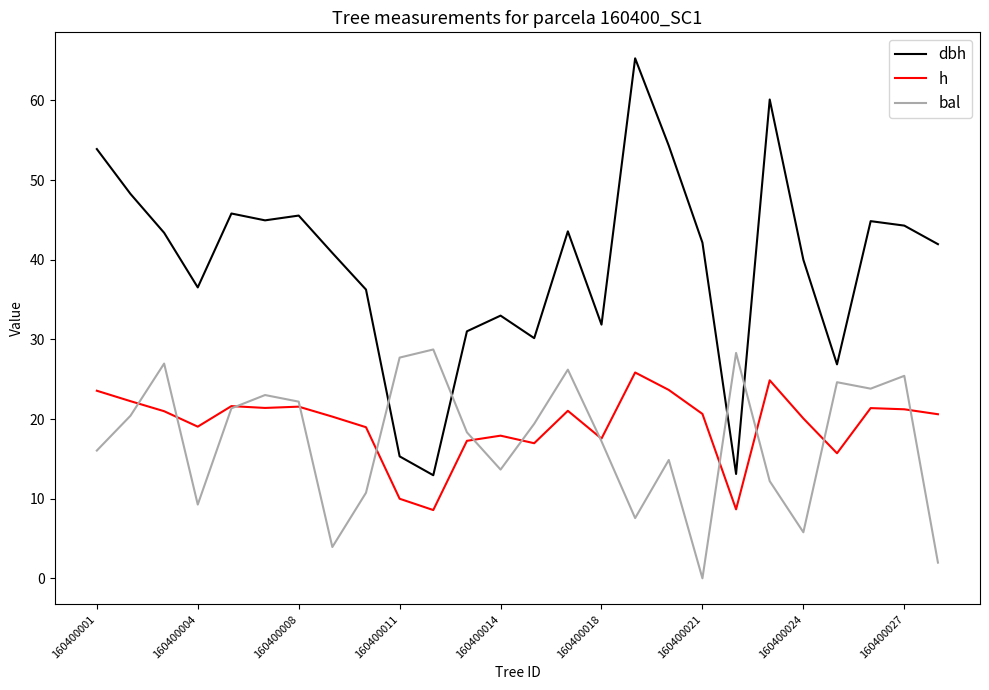

Which series has the largest total across all categories?

dbh